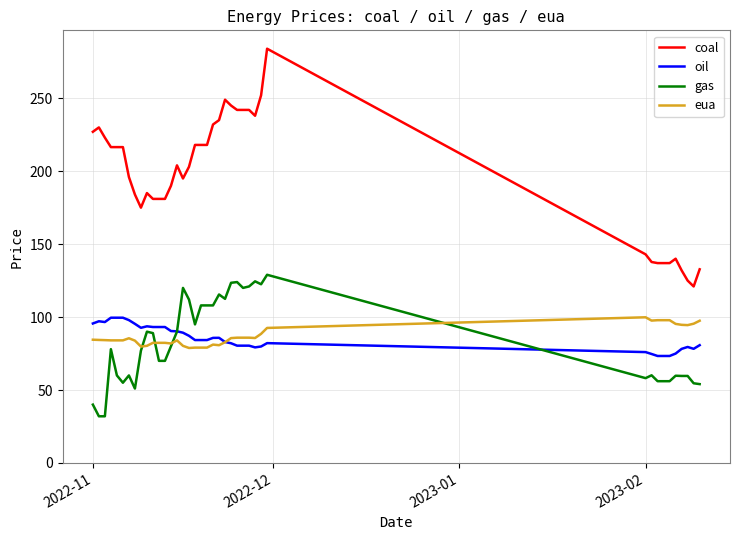

True or false: coal and eua intersect in this chart.

False